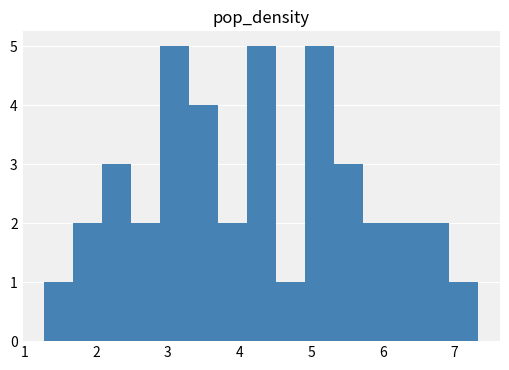

What is the height of the bar covering 2.1 to 2.5 on the x-axis? Neither the bar edges nor the heights are printed on the chart, so give them approximately, as read against the axes.

3